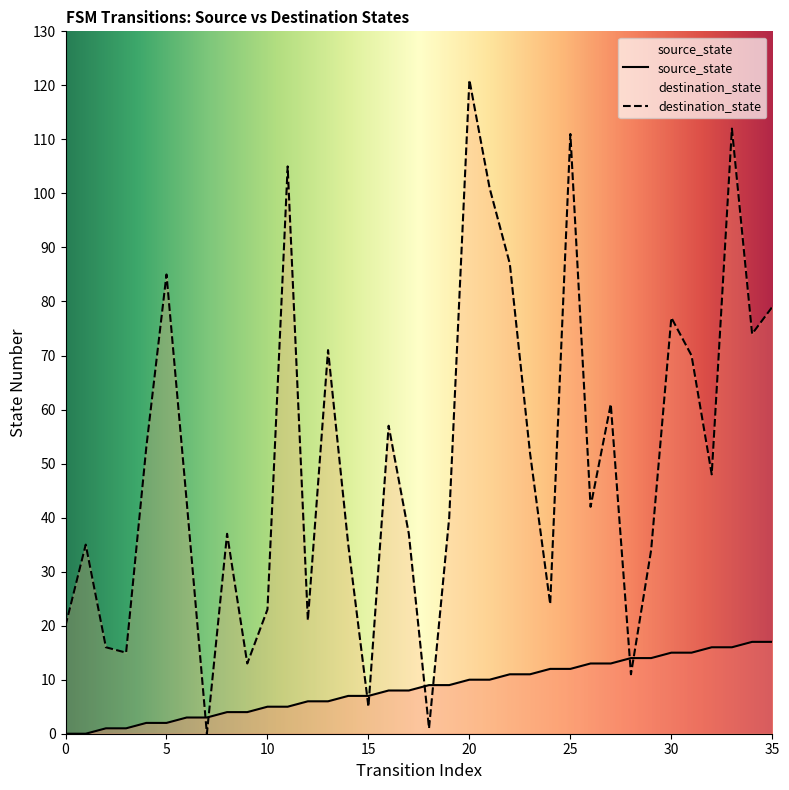

Is the value of source_state at 14 greater than the value of destination_state at 9?

No